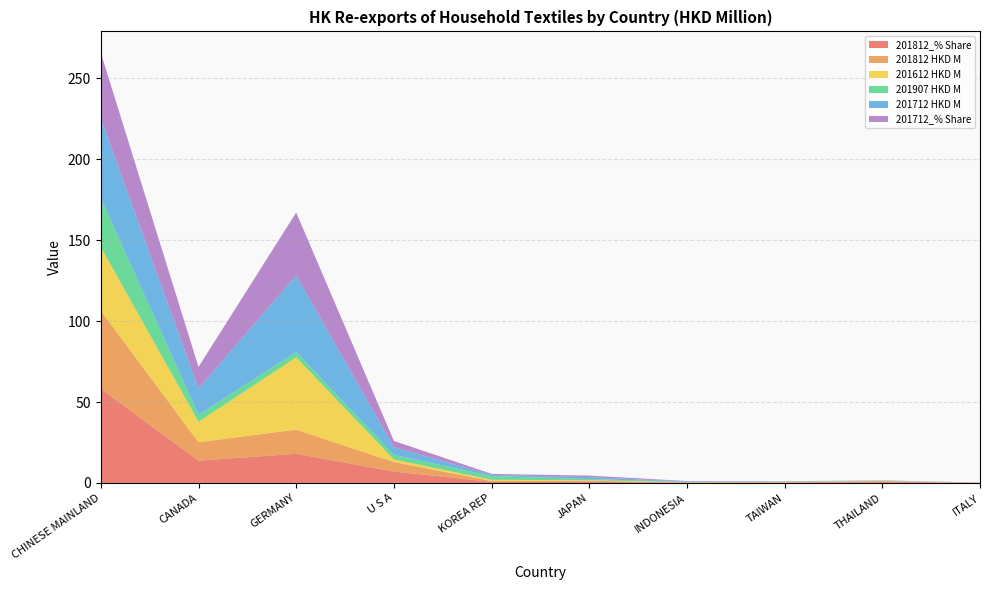

Reading left to right, extract all data points from this chart.

201812_% Share: 58.2	13.8	18.0	7.1	0.7	0.7	0.2	0.3	0.6	0.1
201812 HKD M: 48.2	11.4	14.9	5.8	0.6	0.6	0.1	0.2	0.5	0.1
201612 HKD M: 39.4	12.7	44.6	1.6	0.7	0.3	0.1	0.2	0.1	0.1
201907 HKD M: 30.0	4.4	3.3	2.8	2.3	0.8	0.2	0.1	0.1	0.0
201712 HKD M: 49.4	16.2	47.3	4.7	0.8	1.2	0.3	0.2	0.2	0.0
201712_% Share: 40.5	13.3	38.9	3.9	0.6	0.9	0.3	0.1	0.2	0.0